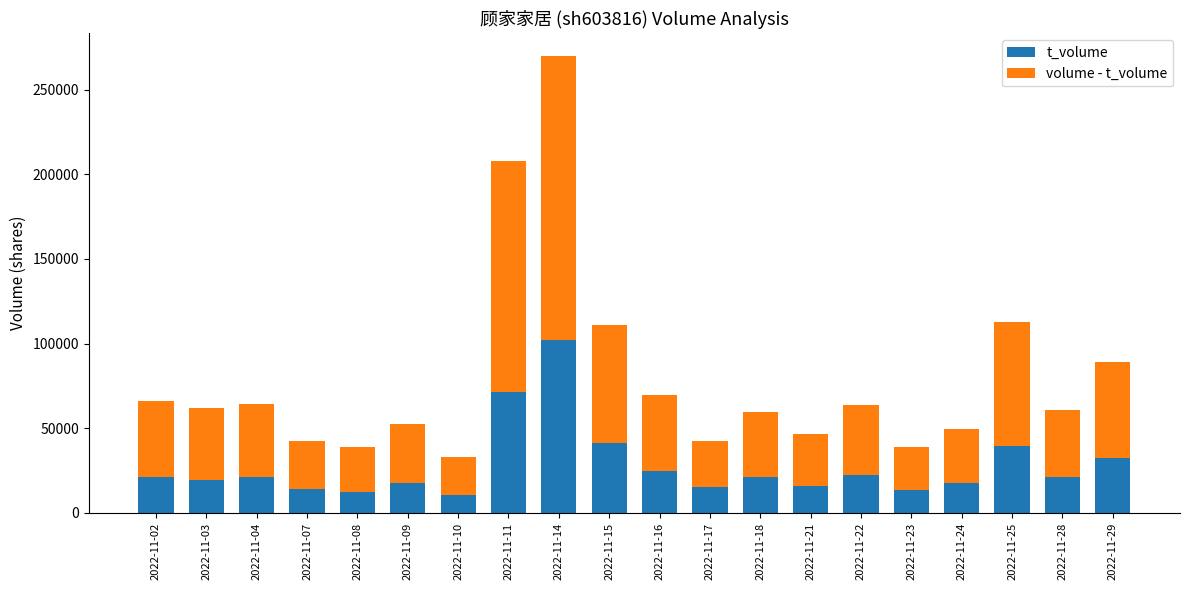

What is the minimum value for t_volume?

10555